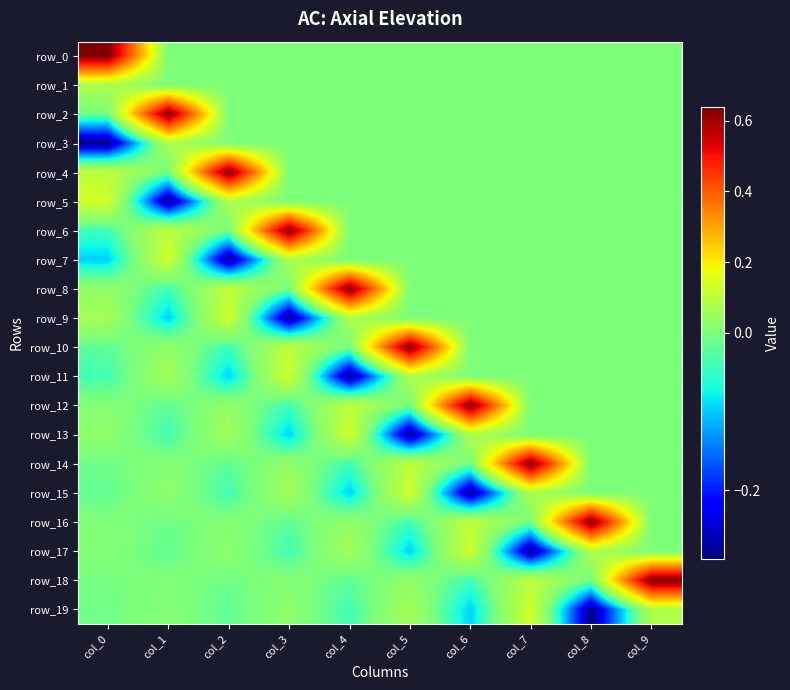

What is the sum of the row_9 values at col_0 and col_9?

0.1